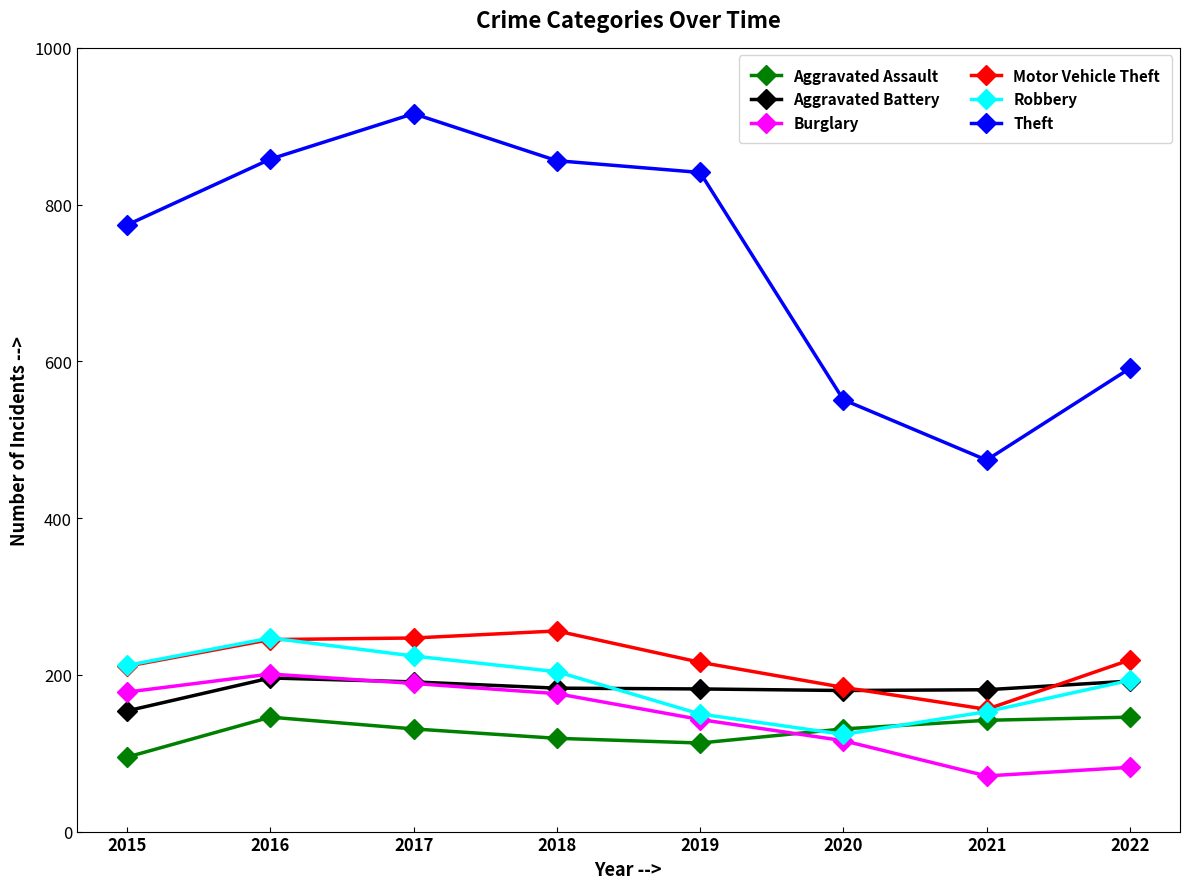

Between 2016 and 2021, which series saw the biggest shift?

Theft